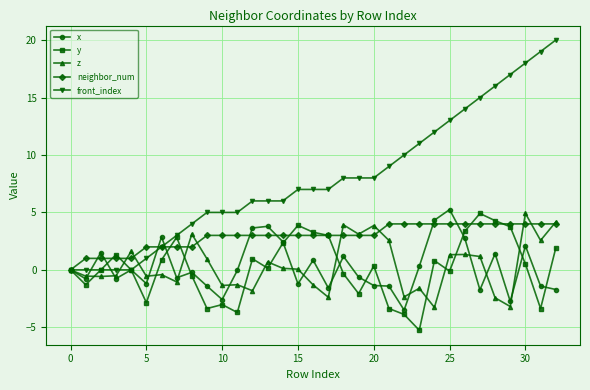

What is the minimum value shown in the chart?

-5.3